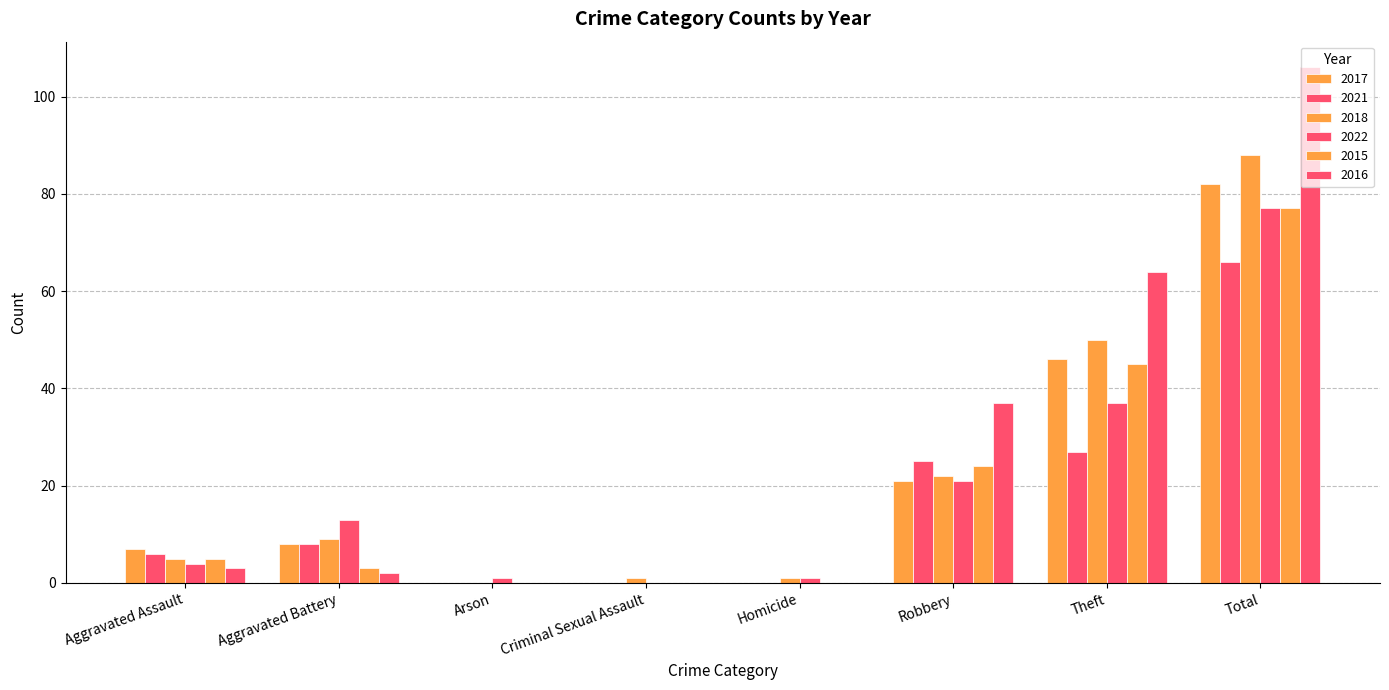

What is the maximum value shown in the chart?

106